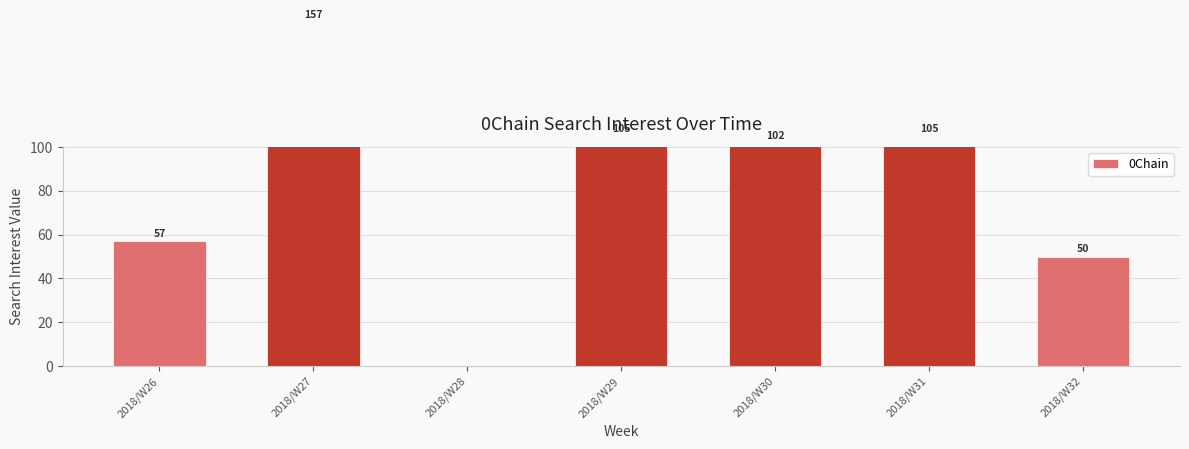

What is the average value?

82